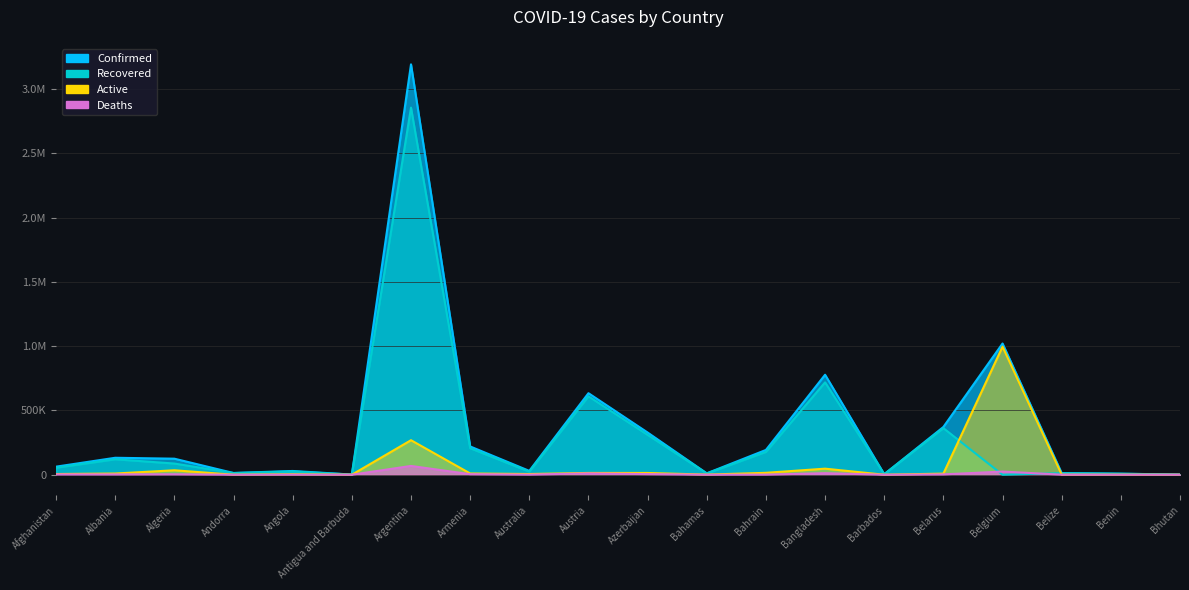

The value of Deaths at Belgium is 24609. True or false?

True